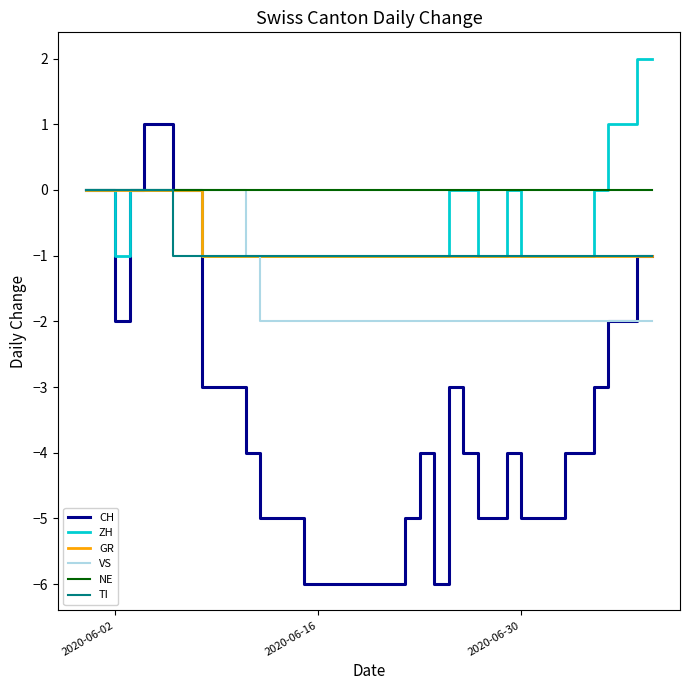

Which series has the largest total across all categories?

NE